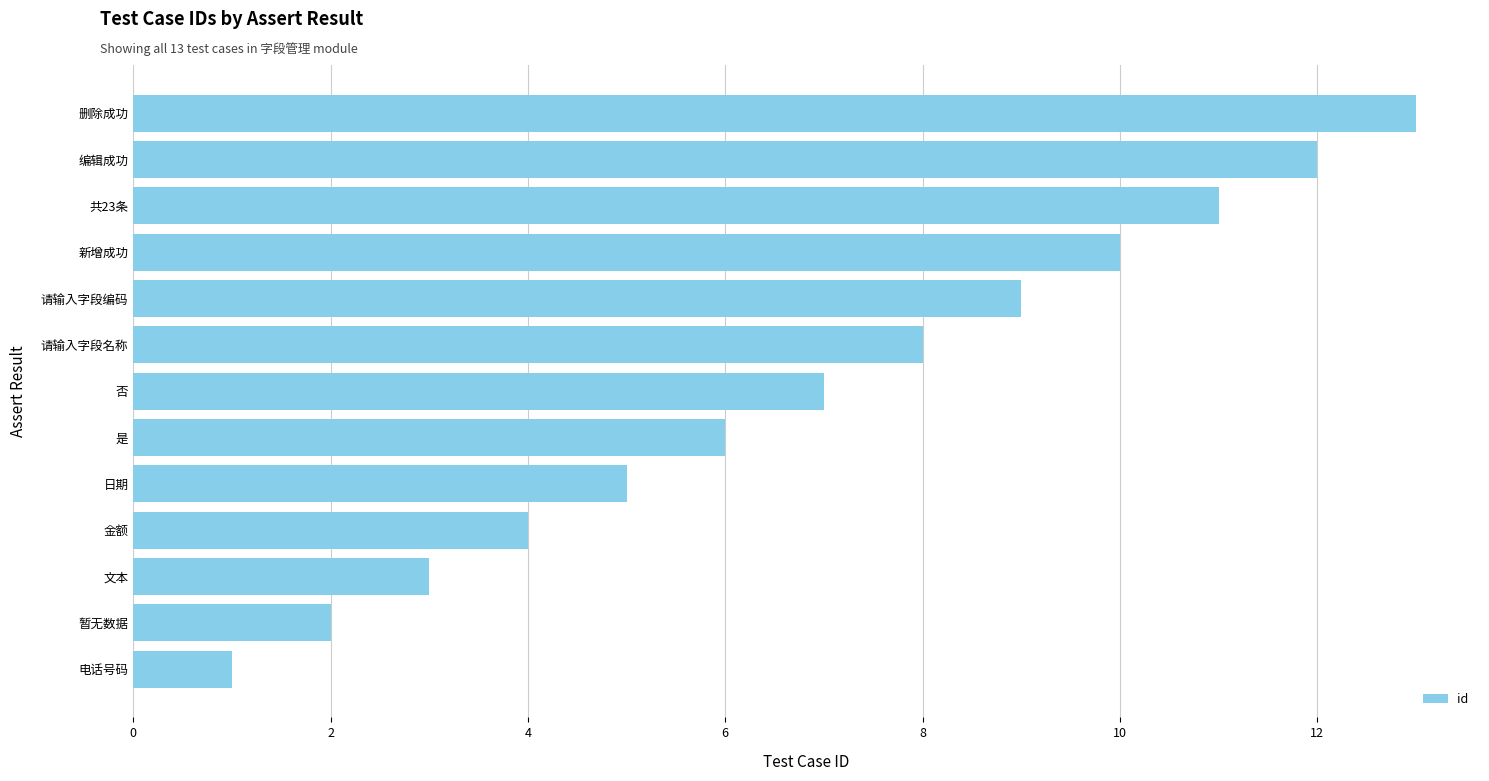

Approximately how many times larger is the value at 否 compared to 删除成功?

0.5